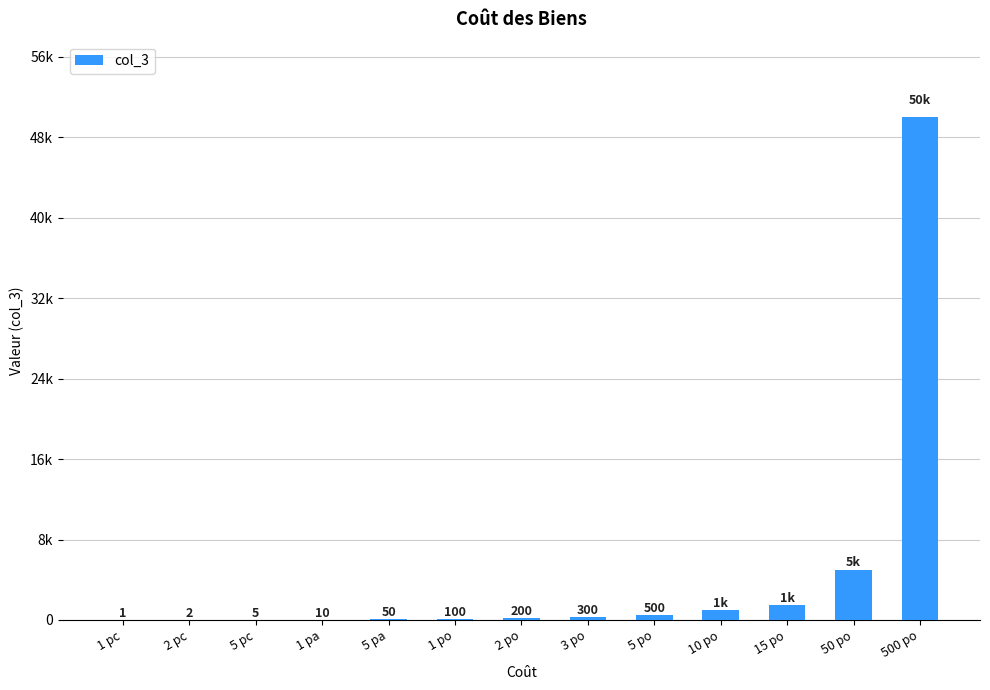

List the labels in order of value, largest first.

500 po, 50 po, 15 po, 10 po, 5 po, 3 po, 2 po, 1 po, 5 pa, 1 pa, 5 pc, 2 pc, 1 pc